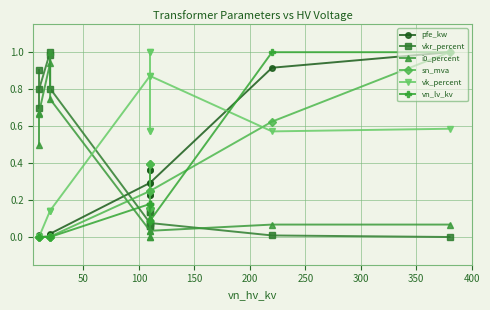

True or false: pfe_kw has more than 0 points higher than both neighbors.

True